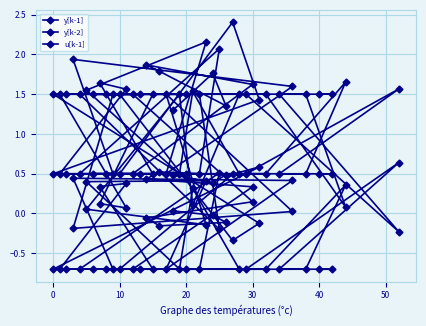

How many distinct data groups are displayed?

3